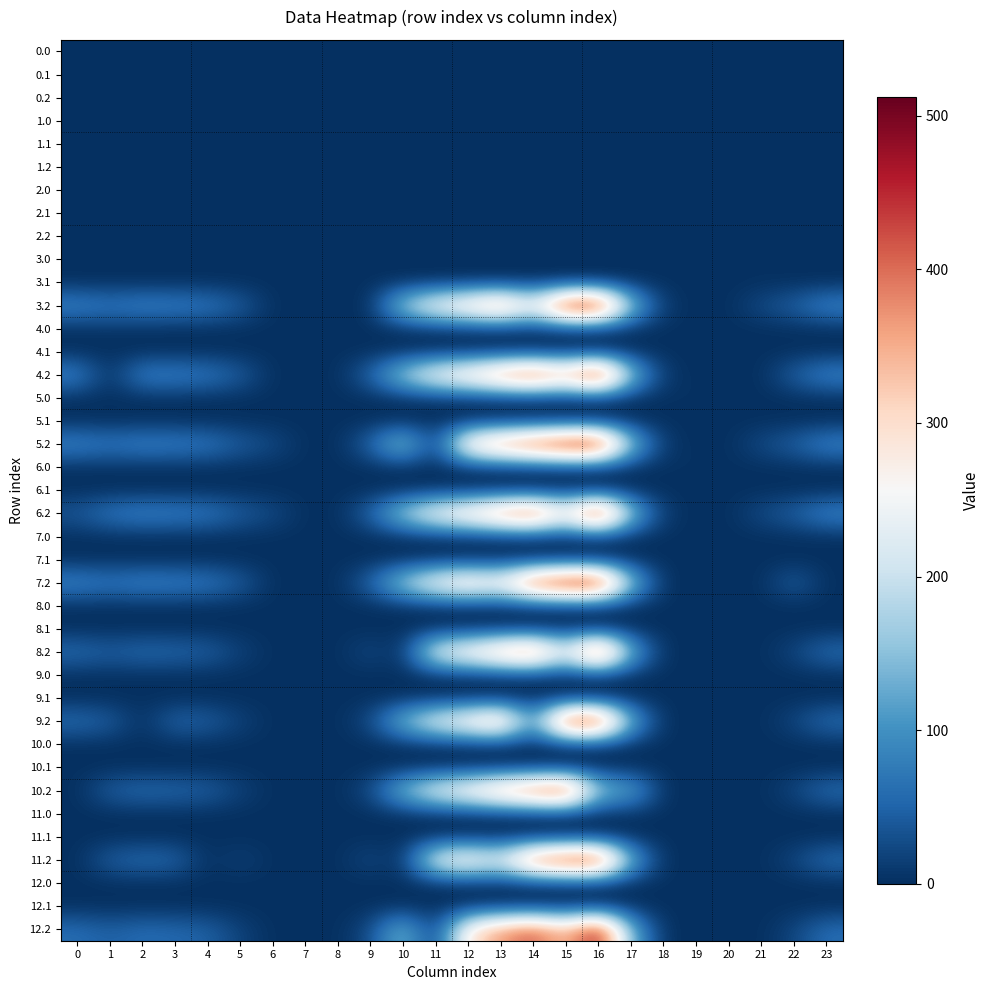

Reading right to left, transcribe all the data shown in this chart.

row_0: 23=0.0	22=0.0	21=0.0	20=0.0	19=0.0	18=0.0	17=0.0	16=0.0	15=0.0	14=0.0	13=0.0	12=0.0	11=0.0	10=0.0	9=0.0	8=0.0	7=0.0	6=0.0	5=0.0	4=0.0	3=0.0	2=0.0	1=0.0	0=0.0
row_1: 23=0.0	22=0.0	21=0.0	20=0.0	19=0.0	18=0.0	17=0.0	16=0.0	15=0.0	14=0.0	13=0.0	12=0.0	11=0.0	10=0.0	9=0.0	8=0.0	7=0.0	6=0.0	5=0.0	4=0.0	3=0.0	2=0.0	1=0.0	0=0.0
row_2: 23=0.0	22=0.0	21=0.0	20=0.0	19=0.0	18=0.0	17=0.0	16=0.0	15=0.0	14=0.0	13=0.0	12=0.0	11=3.6	10=0.0	9=0.0	8=0.0	7=0.0	6=0.0	5=0.0	4=0.0	3=0.0	2=0.0	1=0.0	0=0.0
row_3: 23=0.0	22=0.0	21=0.0	20=0.0	19=0.0	18=0.0	17=0.0	16=0.0	15=0.0	14=0.0	13=0.0	12=0.0	11=0.0	10=0.0	9=0.0	8=0.0	7=0.0	6=0.0	5=0.0	4=0.0	3=0.0	2=0.0	1=0.0	0=0.0
row_4: 23=0.0	22=0.0	21=0.0	20=0.0	19=0.0	18=0.0	17=0.0	16=0.0	15=0.0	14=0.0	13=0.0	12=0.0	11=0.0	10=0.0	9=0.0	8=0.0	7=0.0	6=0.0	5=0.0	4=0.0	3=0.0	2=0.0	1=0.0	0=0.0
row_5: 23=0.0	22=0.0	21=0.0	20=0.0	19=0.0	18=0.0	17=0.0	16=0.0	15=0.0	14=0.0	13=0.0	12=0.0	11=3.6	10=0.0	9=0.0	8=0.0	7=0.0	6=0.0	5=0.0	4=0.0	3=0.0	2=0.0	1=0.0	0=0.0
row_6: 23=0.0	22=0.0	21=0.0	20=0.0	19=0.0	18=0.0	17=0.0	16=0.0	15=0.0	14=0.0	13=0.0	12=0.0	11=0.0	10=0.0	9=0.0	8=0.0	7=0.0	6=0.0	5=0.0	4=0.0	3=0.0	2=0.0	1=0.0	0=0.0
row_7: 23=0.0	22=0.0	21=0.0	20=0.0	19=0.0	18=0.0	17=0.0	16=0.0	15=0.0	14=0.0	13=0.0	12=0.0	11=0.0	10=0.0	9=0.0	8=0.0	7=0.0	6=0.0	5=0.0	4=0.0	3=0.0	2=0.0	1=0.0	0=0.0
row_8: 23=0.0	22=0.0	21=0.0	20=0.0	19=0.0	18=0.0	17=0.0	16=0.0	15=0.0	14=0.0	13=0.0	12=0.0	11=3.6	10=0.0	9=0.0	8=0.0	7=0.0	6=0.0	5=0.0	4=0.0	3=0.0	2=0.0	1=0.0	0=0.0
row_9: 23=0.0	22=0.0	21=2.9	20=0.0	19=0.0	18=0.0	17=0.0	16=0.0	15=0.0	14=0.0	13=0.0	12=0.0	11=0.0	10=0.0	9=0.0	8=0.0	7=0.0	6=0.0	5=0.0	4=0.0	3=0.0	2=0.0	1=0.0	0=0.0
row_10: 23=0.0	22=0.0	21=0.0	20=0.0	19=0.0	18=0.0	17=0.0	16=0.0	15=0.0	14=0.0	13=0.0	12=0.0	11=0.0	10=0.0	9=0.0	8=0.0	7=0.0	6=0.0	5=0.0	4=0.0	3=0.0	2=0.0	1=0.0	0=0.0
row_11: 23=87.5	22=47.4	21=26.4	20=0.0	19=0.0	18=8.7	17=156.8	16=512.3	15=499.3	14=262.1	13=395.6	12=322.6	11=270.9	10=176.4	9=0.0	8=0.0	7=0.0	6=0.0	5=44.7	4=74.4	3=81.0	2=85.5	1=72.7	0=87.1
row_12: 23=0.0	22=0.0	21=0.0	20=0.0	19=0.0	18=0.0	17=0.0	16=0.0	15=0.0	14=0.0	13=0.0	12=0.0	11=0.0	10=0.0	9=0.0	8=0.0	7=0.0	6=0.0	5=0.0	4=0.0	3=0.0	2=0.0	1=2.9	0=0.0
row_13: 23=0.0	22=0.0	21=0.0	20=0.0	19=0.0	18=0.0	17=0.0	16=0.0	15=0.0	14=0.0	13=0.0	12=0.0	11=0.0	10=0.0	9=0.0	8=0.0	7=0.0	6=0.0	5=0.0	4=0.0	3=0.0	2=0.0	1=0.0	0=0.0
row_14: 23=87.5	22=47.4	21=0.0	20=0.0	19=0.0	18=8.7	17=156.8	16=512.3	15=359.7	14=449.1	13=395.6	12=322.6	11=270.9	10=176.4	9=51.6	8=0.0	7=0.0	6=0.0	5=44.7	4=74.4	3=81.0	2=85.5	1=0.0	0=87.1
row_15: 23=0.0	22=0.0	21=0.0	20=0.0	19=2.9	18=0.0	17=0.0	16=0.0	15=0.0	14=0.0	13=0.0	12=0.0	11=0.0	10=0.0	9=0.0	8=0.0	7=0.0	6=0.0	5=0.0	4=0.0	3=0.0	2=0.0	1=0.0	0=0.0
row_16: 23=0.0	22=0.0	21=0.0	20=0.0	19=0.0	18=0.0	17=0.0	16=0.0	15=0.0	14=0.0	13=0.0	12=0.0	11=0.0	10=0.0	9=0.0	8=0.0	7=0.0	6=0.0	5=0.0	4=0.0	3=0.0	2=0.0	1=0.0	0=0.0
row_17: 23=87.5	22=47.4	21=26.4	20=0.0	19=0.0	18=8.7	17=156.8	16=512.3	15=499.3	14=449.1	13=395.6	12=322.6	11=6.3	10=176.4	9=51.6	8=0.0	7=0.0	6=25.9	5=44.7	4=74.4	3=81.0	2=85.5	1=72.7	0=87.1
row_18: 23=0.0	22=0.0	21=0.0	20=0.0	19=2.9	18=0.0	17=0.0	16=0.0	15=0.0	14=0.0	13=0.0	12=0.0	11=0.0	10=0.0	9=0.0	8=0.0	7=0.0	6=0.0	5=0.0	4=0.0	3=0.0	2=0.0	1=0.0	0=0.0
row_19: 23=0.0	22=0.0	21=0.0	20=0.0	19=0.0	18=0.0	17=0.0	16=0.0	15=0.0	14=0.0	13=0.0	12=0.0	11=0.0	10=0.0	9=0.0	8=0.0	7=0.0	6=0.0	5=0.0	4=0.0	3=0.0	2=0.0	1=0.0	0=0.0
row_20: 23=87.5	22=47.4	21=26.4	20=0.0	19=0.0	18=8.7	17=156.8	16=512.3	15=283.6	14=449.1	13=395.6	12=322.6	11=270.9	10=176.4	9=51.6	8=0.0	7=0.0	6=25.9	5=44.7	4=74.4	3=81.0	2=85.5	1=72.7	0=38.2
row_21: 23=0.0	22=0.0	21=0.0	20=0.0	19=0.0	18=0.0	17=0.0	16=2.9	15=0.0	14=0.0	13=0.0	12=0.0	11=0.0	10=0.0	9=0.0	8=0.0	7=0.0	6=0.0	5=0.0	4=0.0	3=0.0	2=0.0	1=0.0	0=0.0
row_22: 23=0.0	22=0.0	21=0.0	20=0.0	19=0.0	18=0.0	17=0.0	16=0.0	15=0.0	14=0.0	13=0.0	12=0.0	11=0.0	10=0.0	9=0.0	8=0.0	7=0.0	6=0.0	5=0.0	4=0.0	3=0.0	2=0.0	1=0.0	0=0.0
row_23: 23=0.0	22=47.4	21=0.0	20=0.0	19=0.0	18=0.0	17=156.8	16=512.3	15=499.3	14=449.1	13=279.4	12=322.6	11=270.9	10=176.4	9=51.6	8=0.0	7=0.0	6=0.0	5=44.7	4=74.4	3=81.0	2=85.5	1=72.7	0=87.1
row_24: 23=0.0	22=0.0	21=0.0	20=0.0	19=0.0	18=0.0	17=0.0	16=0.0	15=0.0	14=0.0	13=0.0	12=0.0	11=0.0	10=0.0	9=0.0	8=0.0	7=0.0	6=0.0	5=0.0	4=0.0	3=0.0	2=0.0	1=0.0	0=0.0
row_25: 23=0.0	22=0.0	21=0.0	20=0.0	19=0.0	18=0.0	17=0.0	16=0.0	15=0.0	14=0.0	13=0.0	12=0.0	11=0.0	10=0.0	9=0.0	8=0.0	7=0.0	6=0.0	5=0.0	4=0.0	3=0.0	2=0.0	1=0.0	0=0.0
row_26: 23=60.5	22=20.4	21=0.0	20=0.0	19=0.0	18=0.0	17=129.8	16=485.3	15=231.6	14=422.1	13=368.6	12=295.6	11=243.9	10=0.0	9=24.6	8=0.0	7=0.0	6=0.0	5=17.7	4=47.4	3=54.0	2=58.5	1=45.7	0=60.1
row_27: 23=0.0	22=0.0	21=0.0	20=0.0	19=0.0	18=0.0	17=0.0	16=0.0	15=0.0	14=0.0	13=0.0	12=0.0	11=0.0	10=0.0	9=0.0	8=0.0	7=0.0	6=0.0	5=0.0	4=0.0	3=0.0	2=0.0	1=0.0	0=0.0
row_28: 23=0.0	22=0.0	21=0.0	20=0.0	19=0.0	18=0.0	17=0.0	16=0.0	15=0.0	14=0.0	13=0.0	12=0.0	11=0.0	10=0.0	9=0.0	8=0.0	7=0.0	6=0.0	5=0.0	4=0.0	3=0.0	2=0.0	1=0.0	0=0.0
row_29: 23=60.5	22=20.4	21=0.0	20=0.0	19=0.0	18=0.0	17=129.8	16=485.3	15=472.3	14=90.5	13=368.6	12=295.6	11=243.9	10=149.4	9=24.6	8=0.0	7=0.0	6=0.0	5=17.7	4=47.4	3=54.0	2=0.0	1=45.7	0=60.1
row_30: 23=0.0	22=0.0	21=0.0	20=0.0	19=0.0	18=0.0	17=0.0	16=0.0	15=0.0	14=0.0	13=0.0	12=0.0	11=0.0	10=0.0	9=0.0	8=0.0	7=0.0	6=0.0	5=0.0	4=0.0	3=0.0	2=0.0	1=0.0	0=0.0
row_31: 23=0.0	22=0.0	21=0.0	20=0.0	19=0.0	18=0.0	17=0.0	16=0.0	15=0.0	14=0.0	13=0.0	12=0.0	11=0.0	10=0.0	9=0.0	8=0.0	7=0.0	6=0.0	5=0.0	4=0.0	3=0.0	2=0.0	1=0.0	0=0.0
row_32: 23=60.5	22=20.4	21=0.0	20=0.0	19=0.0	18=0.0	17=129.8	16=155.4	15=472.3	14=422.1	13=368.6	12=295.6	11=243.9	10=149.4	9=24.6	8=0.0	7=0.0	6=0.0	5=17.7	4=47.4	3=54.0	2=58.5	1=45.7	0=0.0
row_33: 23=0.0	22=0.0	21=0.0	20=0.0	19=0.0	18=0.0	17=0.0	16=0.0	15=0.0	14=0.0	13=0.0	12=0.0	11=0.0	10=0.0	9=0.0	8=0.0	7=0.0	6=0.0	5=0.0	4=0.0	3=0.0	2=0.0	1=0.0	0=0.0
row_34: 23=0.0	22=0.0	21=0.0	20=0.0	19=0.0	18=0.0	17=0.0	16=0.0	15=0.0	14=0.0	13=0.0	12=0.0	11=0.0	10=0.0	9=0.0	8=0.0	7=0.0	6=0.0	5=0.0	4=0.0	3=0.0	2=0.0	1=0.0	0=0.0
row_35: 23=60.5	22=20.4	21=0.0	20=0.0	19=0.0	18=0.0	17=129.8	16=485.3	15=472.3	14=422.1	13=235.4	12=295.6	11=243.9	10=0.0	9=24.6	8=0.0	7=0.0	6=0.0	5=17.7	4=0.0	3=54.0	2=58.5	1=45.7	0=0.0
row_36: 23=0.0	22=0.0	21=0.0	20=0.0	19=0.0	18=0.0	17=0.0	16=0.0	15=0.0	14=0.0	13=0.0	12=0.0	11=0.0	10=0.0	9=0.0	8=0.0	7=0.0	6=0.0	5=0.0	4=0.0	3=0.0	2=0.0	1=0.0	0=0.0
row_37: 23=0.0	22=0.0	21=0.0	20=0.0	19=0.0	18=0.0	17=0.0	16=0.0	15=0.0	14=0.0	13=0.0	12=0.0	11=0.0	10=0.0	9=0.0	8=0.0	7=0.0	6=0.0	5=0.0	4=0.0	3=0.0	2=0.0	1=0.0	0=0.0
row_38: 23=60.5	22=20.4	21=0.0	20=0.0	19=0.0	18=0.0	17=129.8	16=485.3	15=326.1	14=422.1	13=368.6	12=295.6	11=0.0	10=149.4	9=24.6	8=0.0	7=0.0	6=0.0	5=17.7	4=47.4	3=54.0	2=58.5	1=45.7	0=60.1